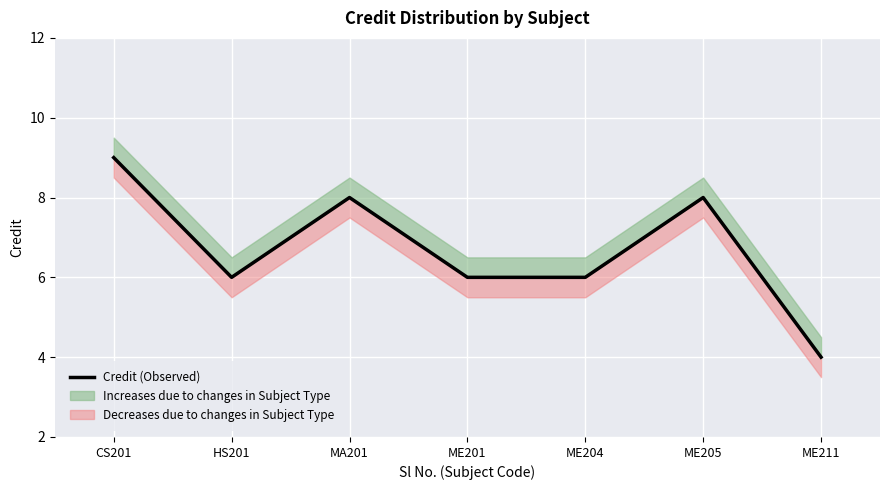

True or false: the data has more than 1 interior local peaks.

True